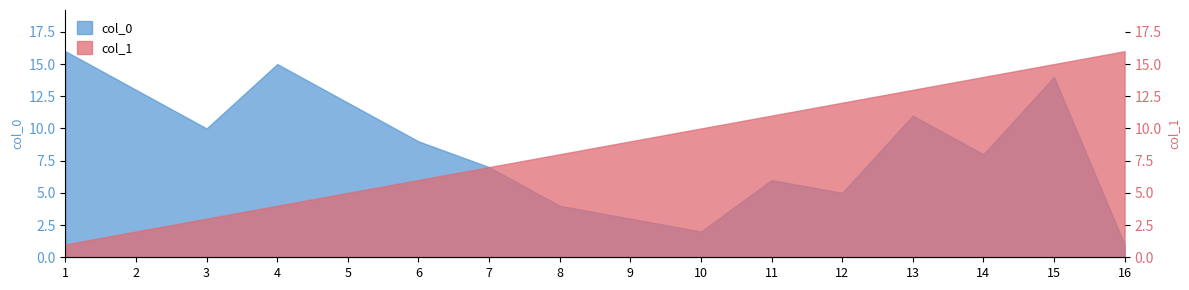

What is the total value across all series at 7?

14